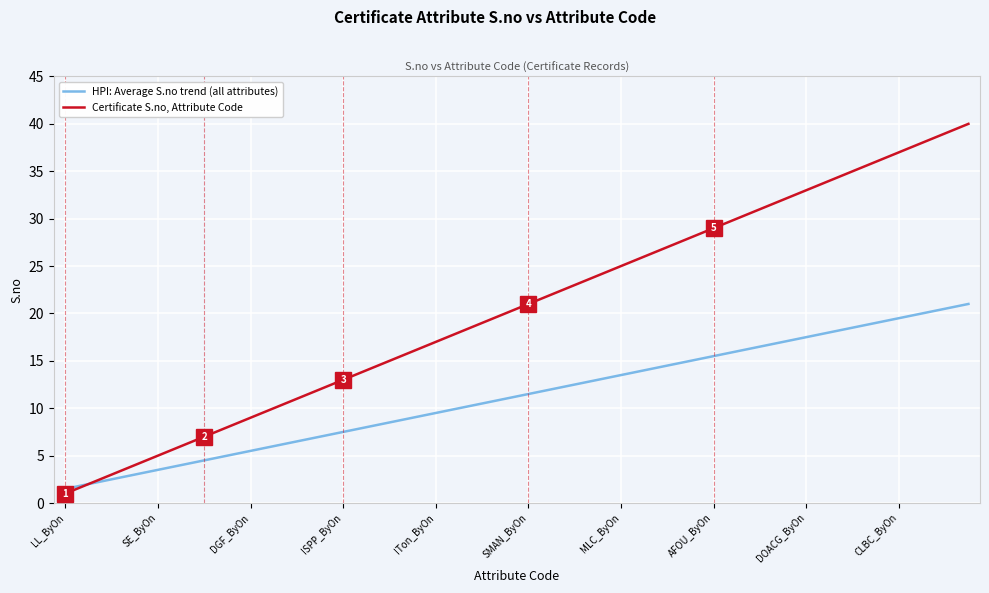

Which series has the widest spread of values?

Certificate S.no, Attribute Code